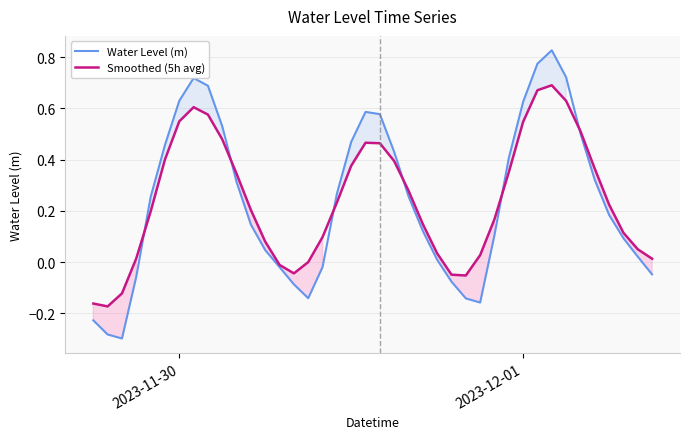

How many data points does each series have?

40